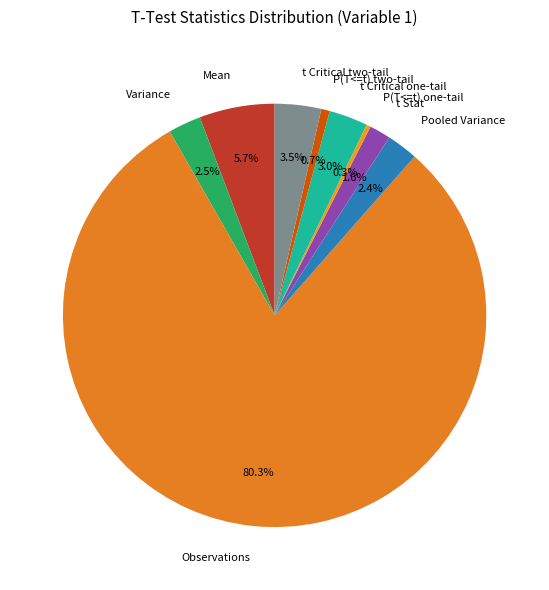

Which category has the biggest portion of the pie?

Observations